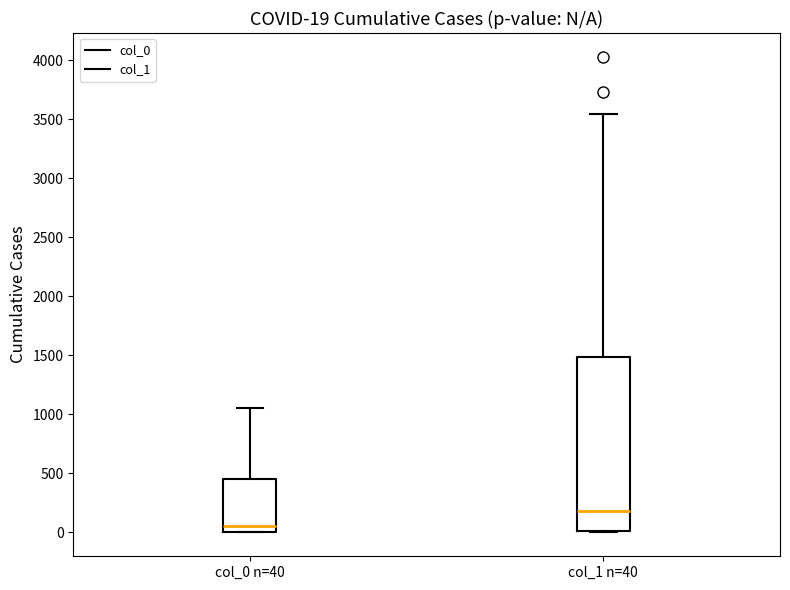

Comparing the boxes themselves (not the whiskers), which one is the tallest?

col_1 n=40